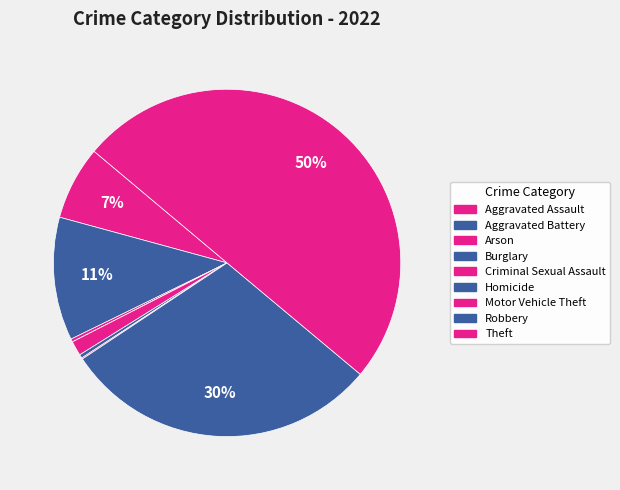

What is the ratio of the value at Aggravated Battery to the value at Homicide?

33.7